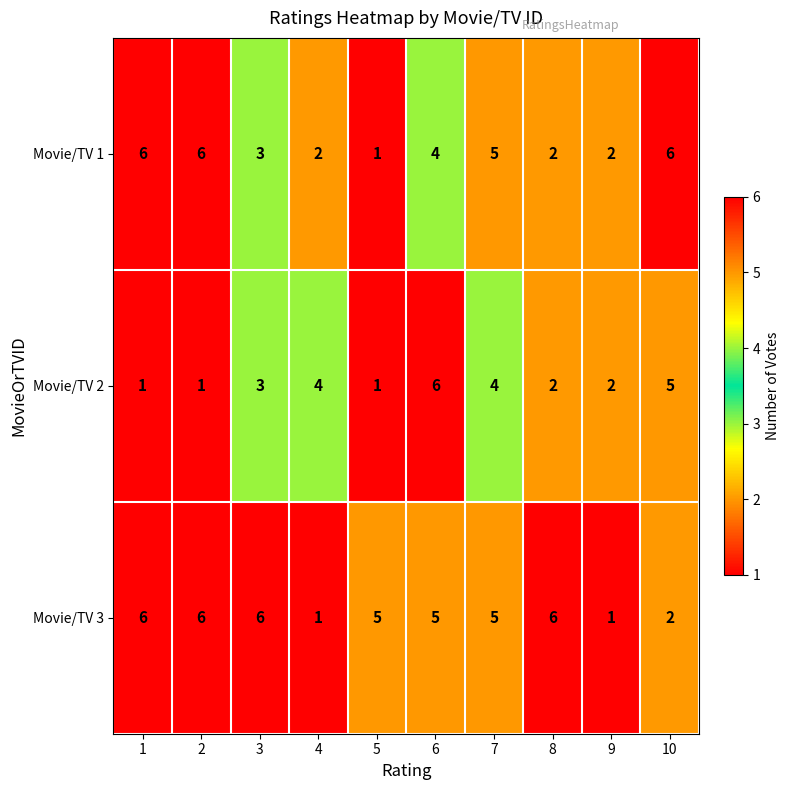

What is the average value of the Movie/TV 2 series?

3